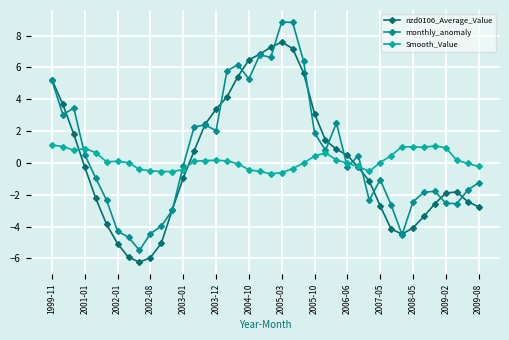

What is the difference between the maximum and minimum values in the monthly_anomaly series?

14.4